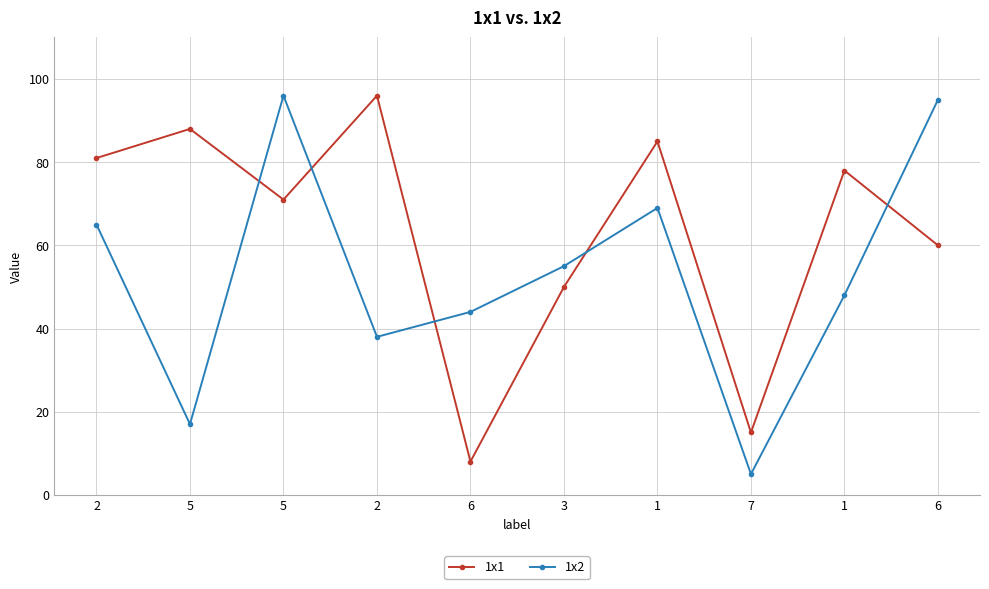

Reading left to right, transcribe all the data shown in this chart.

1x1: 81	88	71	96	8	50	85	15	78	60
1x2: 65	17	96	38	44	55	69	5	48	95